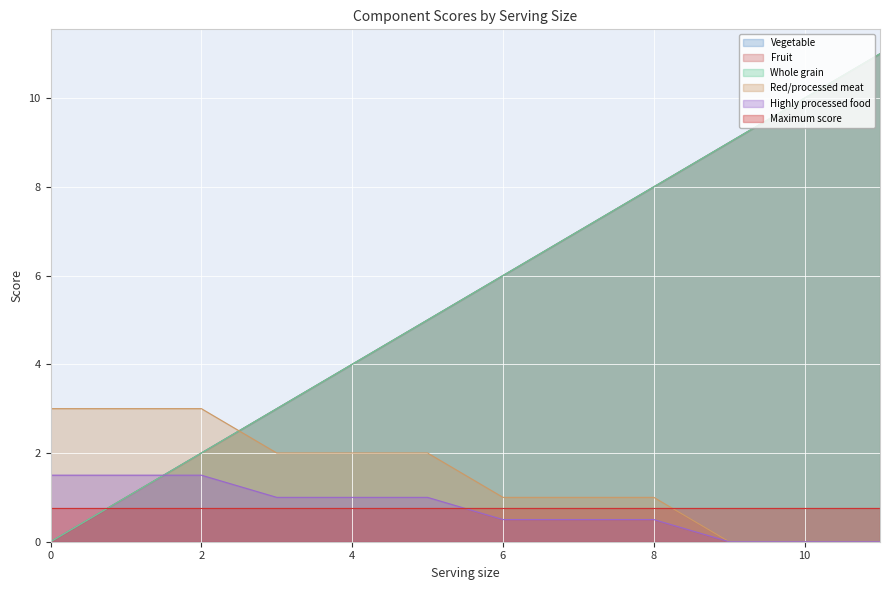

Does the chart display data point markers on the line(s)?

No